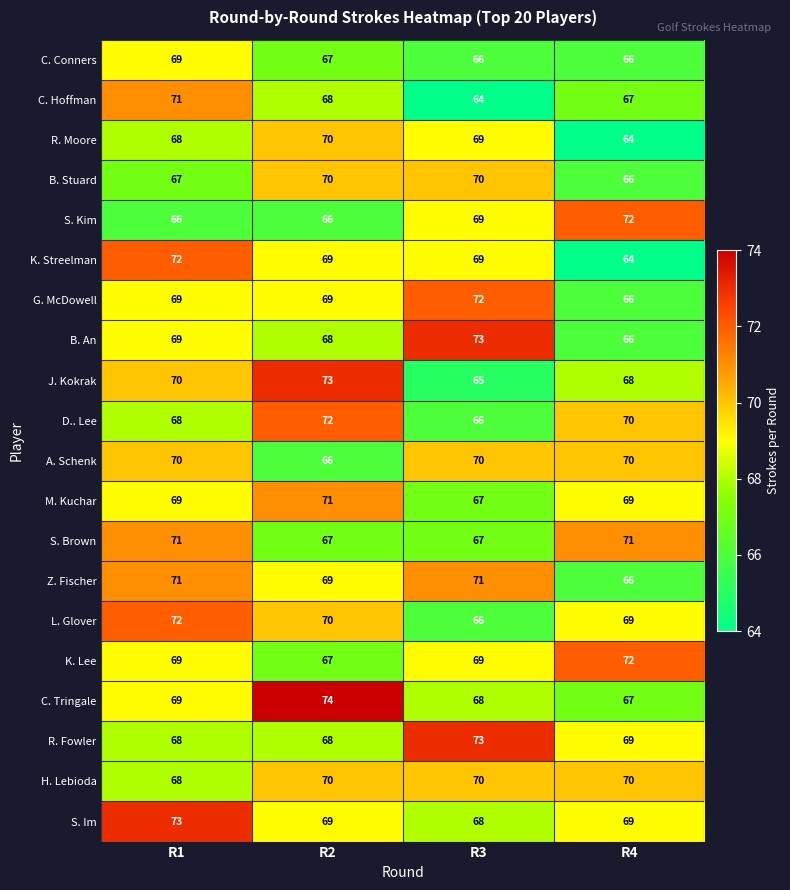

What is the difference between the S. Brown values at R3 and R1?

4